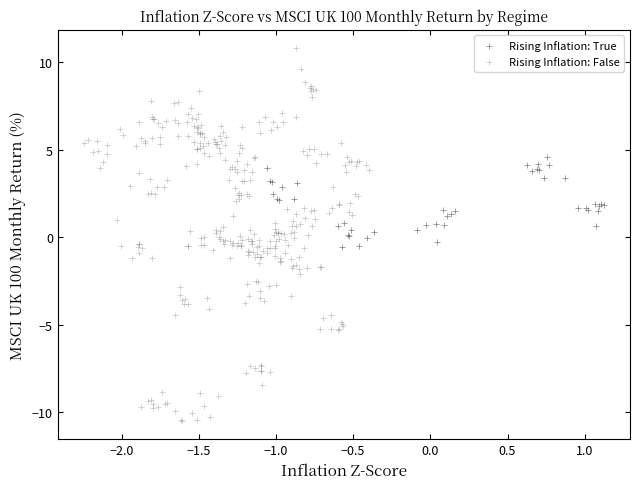

Which series has the largest Y range (max minus min)?

Rising Inflation: False